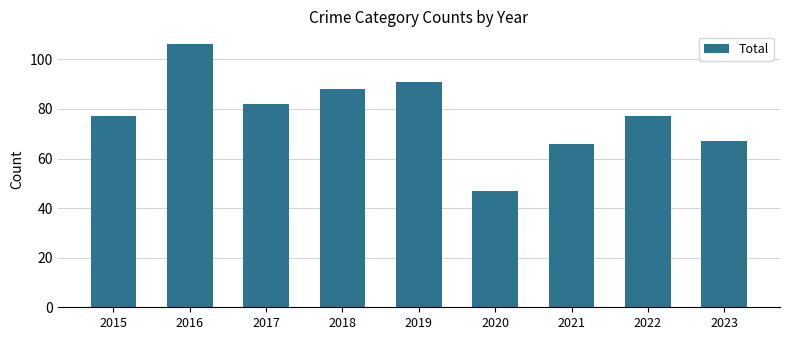

What is the change in value from 2016 to 2020?

-59